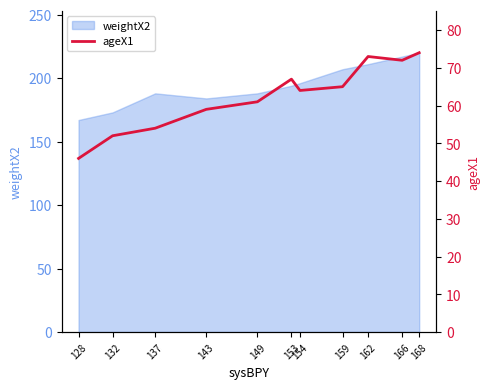

True or false: the data has more than 2 interior local peaks.

False